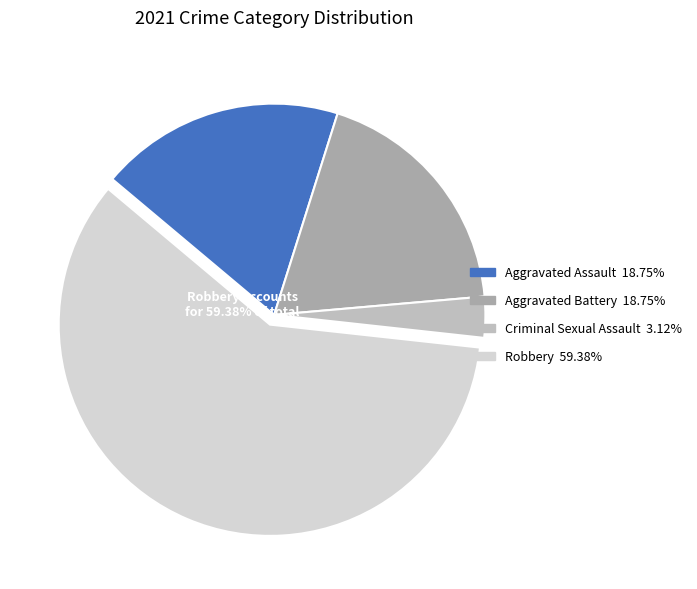

How many slices are in this pie chart?

4